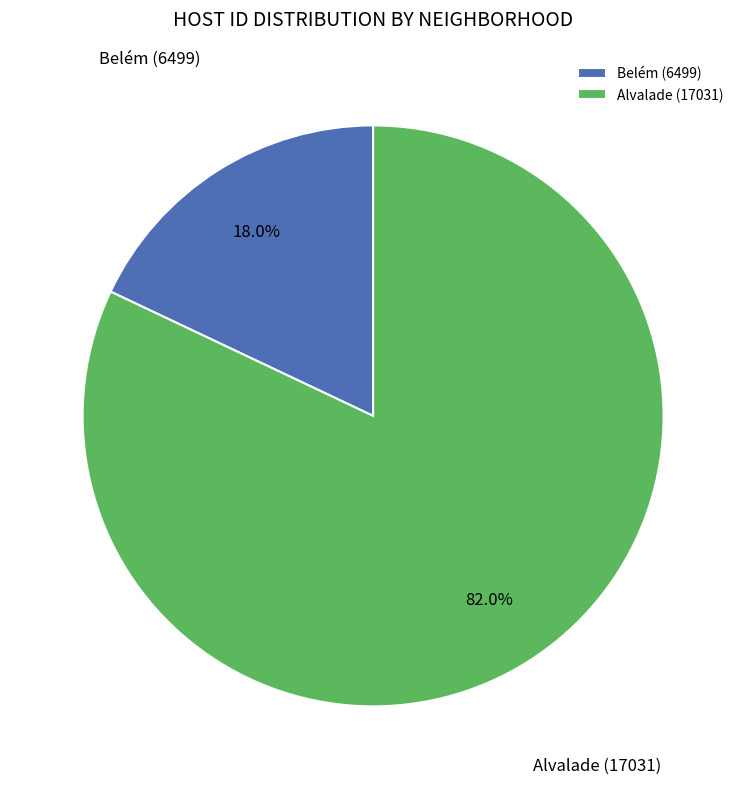

To the nearest percent, what portion does Belém (6499) represent?

18%